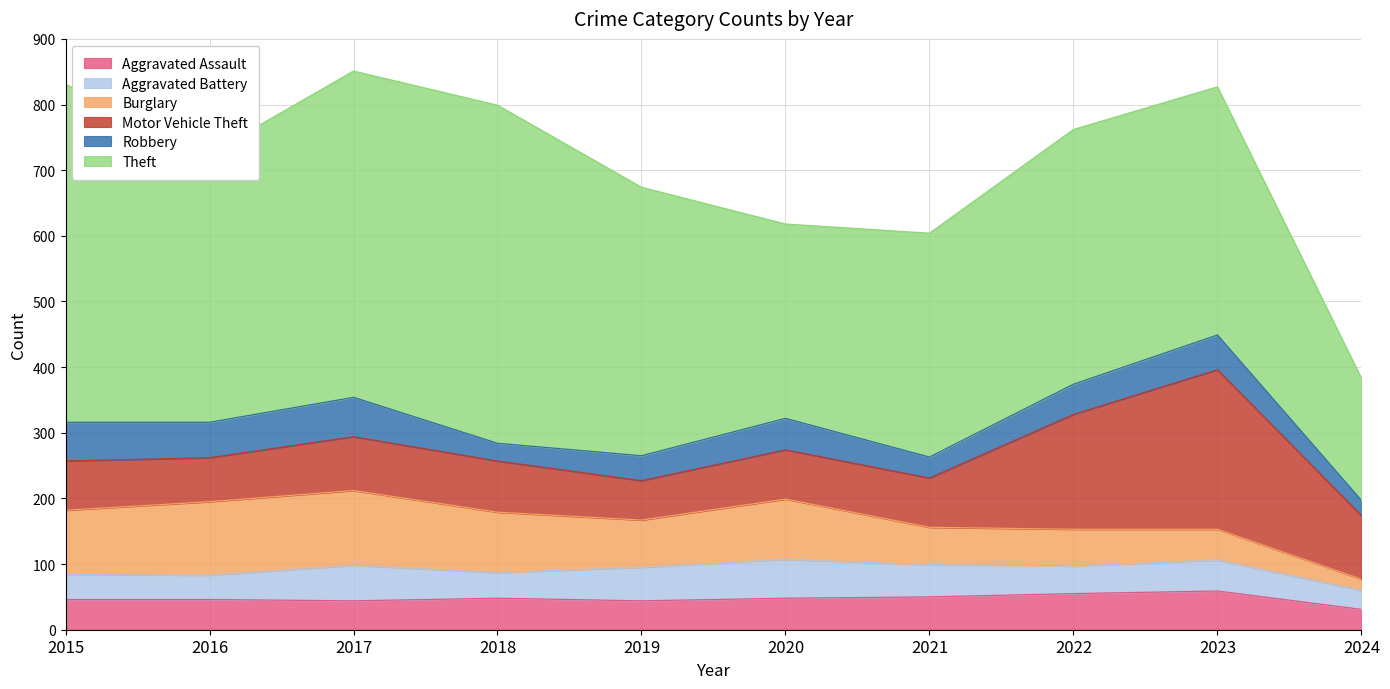

What is the smallest value displayed?

17